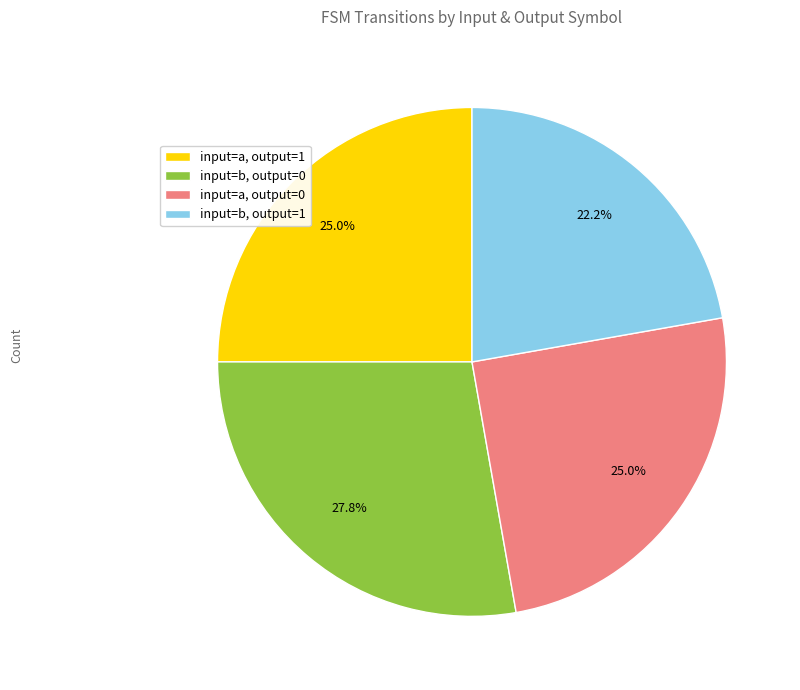

What is the ratio of the value at input=b, output=0 to the value at input=a, output=0?

1.1